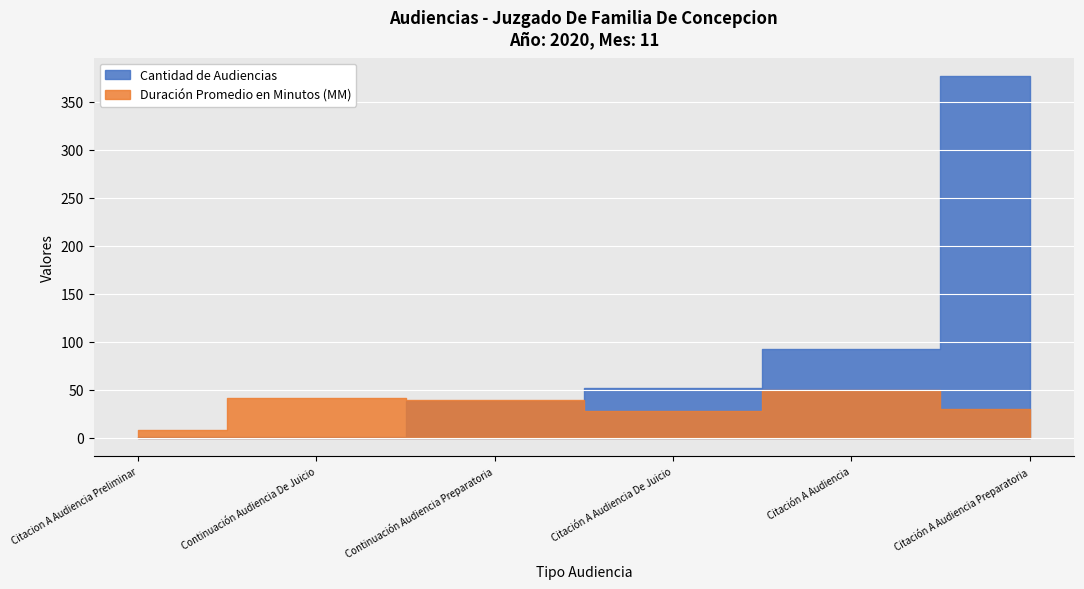

Rank the series by their average value, from lowest to highest.

Duración Promedio en Minutos (MM), Cantidad de Audiencias